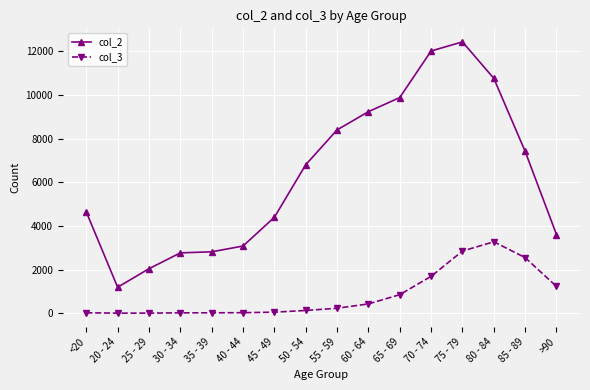

Read the col_2 value at 45 - 49, to the nearest 10.

4400